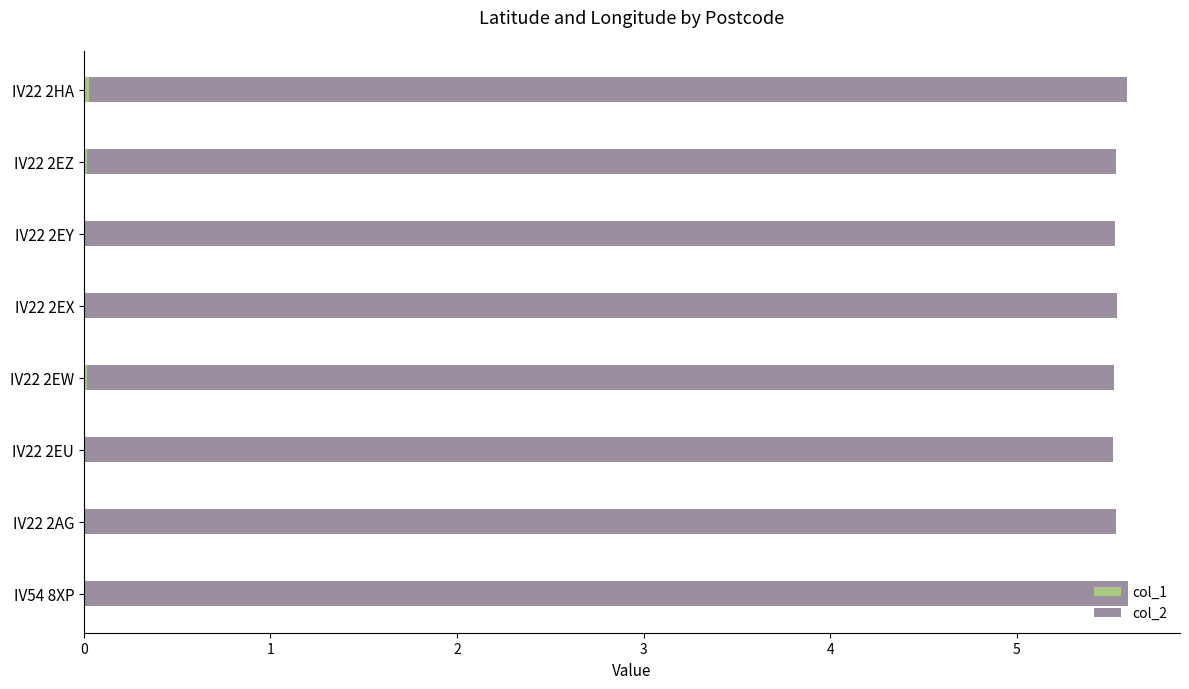

What is the total value across all series at IV22 2EY?

5.5